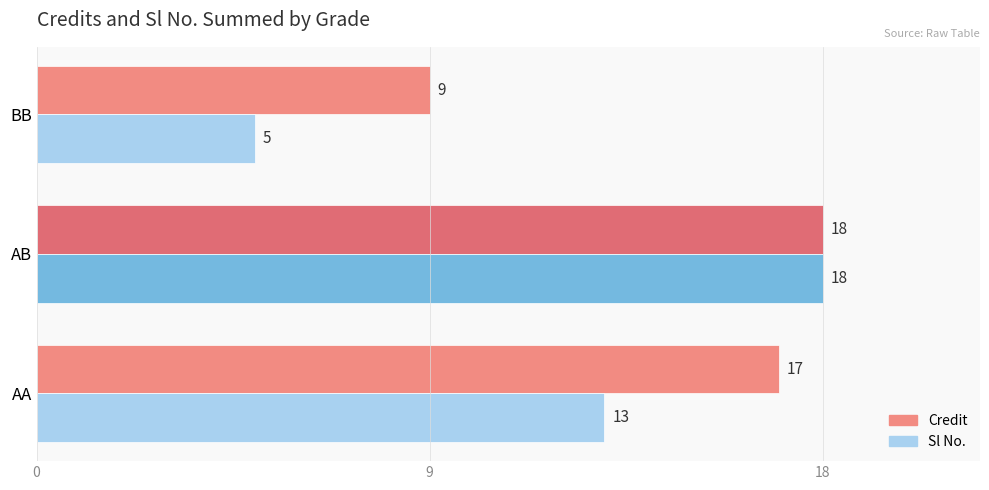

Which series has the largest range (max minus min)?

Sl No.